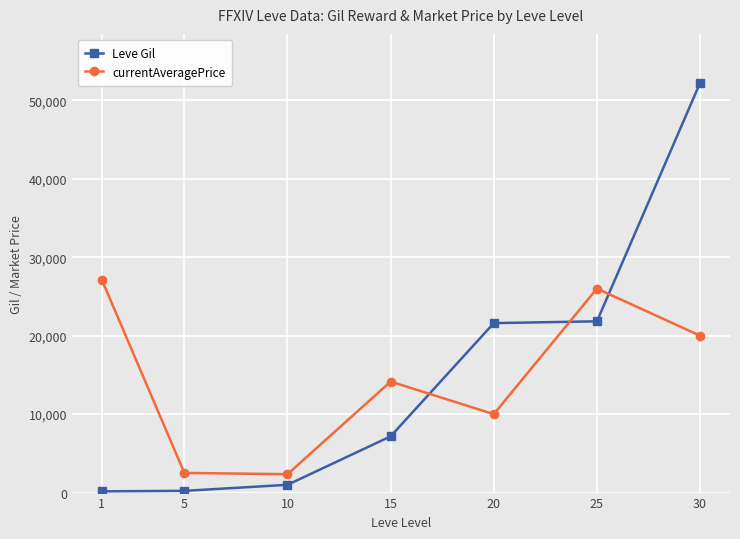

At which label does currentAveragePrice reach its peak?

1